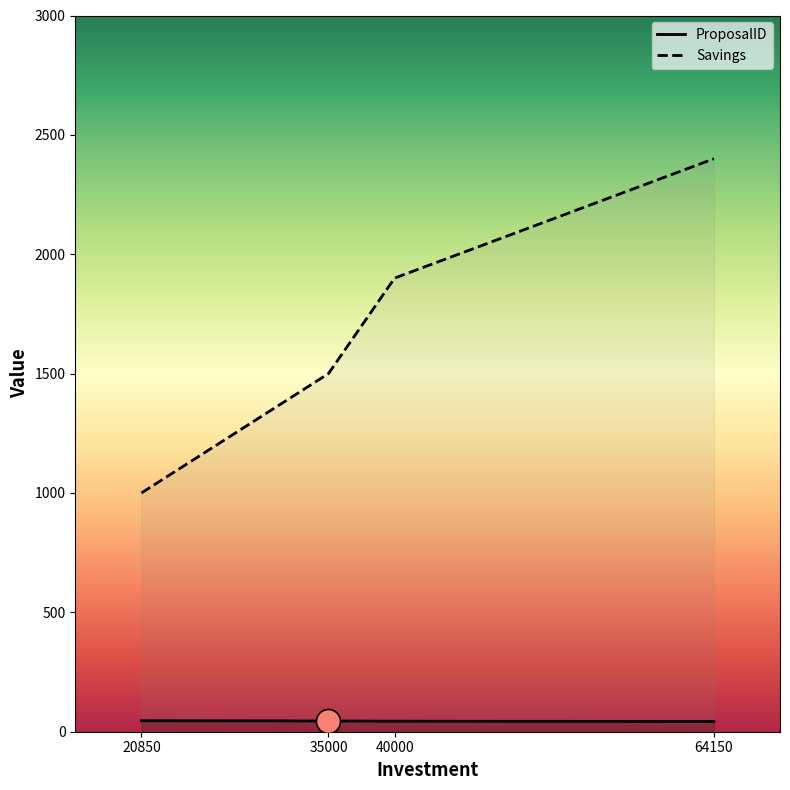

At how many categories does at least one series exceed 702?

4